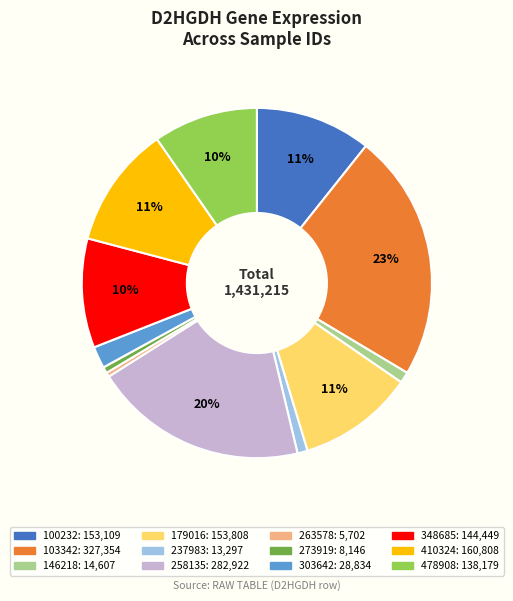

To the nearest percent, what is the average slice percentage?

8%